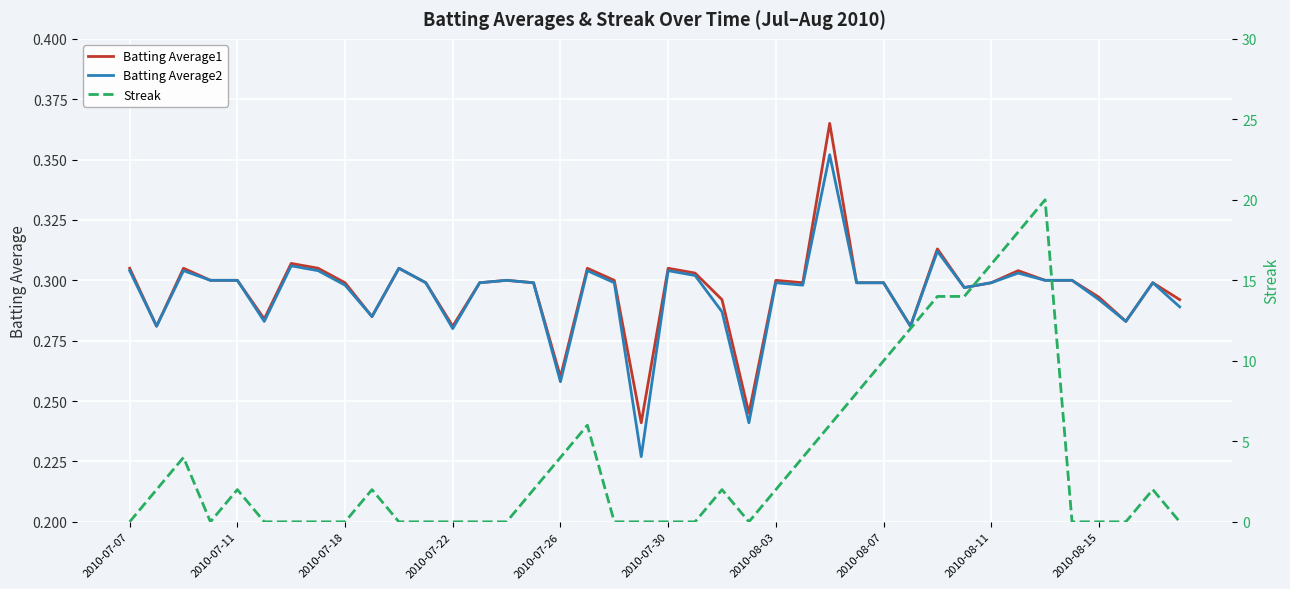

What is the minimum value for Batting Average2?

0.2